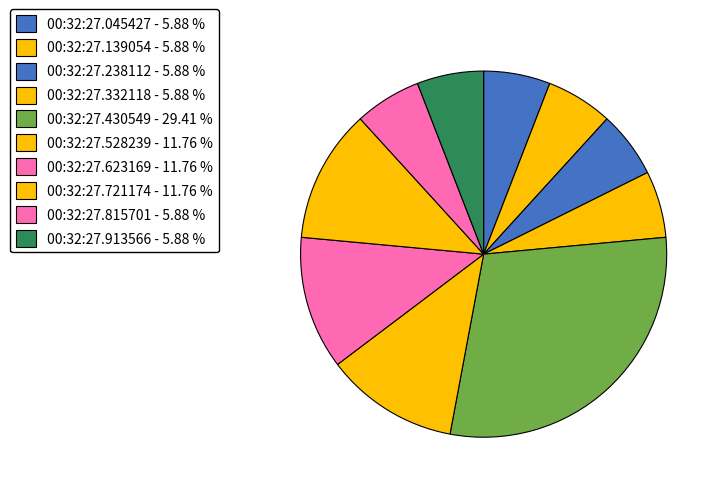

Which has a higher value, 00:32:27.913566 or 00:32:27.721174?

00:32:27.721174